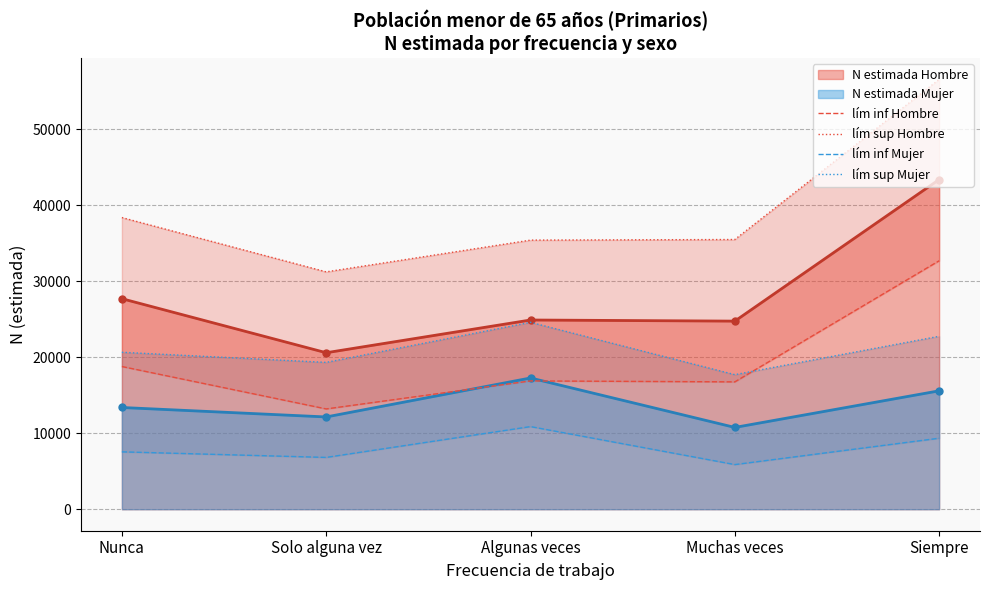

How many data points in lím inf Hombre are less than 16879?

2